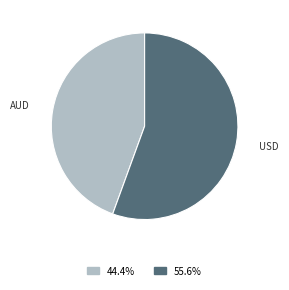

Combined, do USD and AUD account for over 50%?

Yes